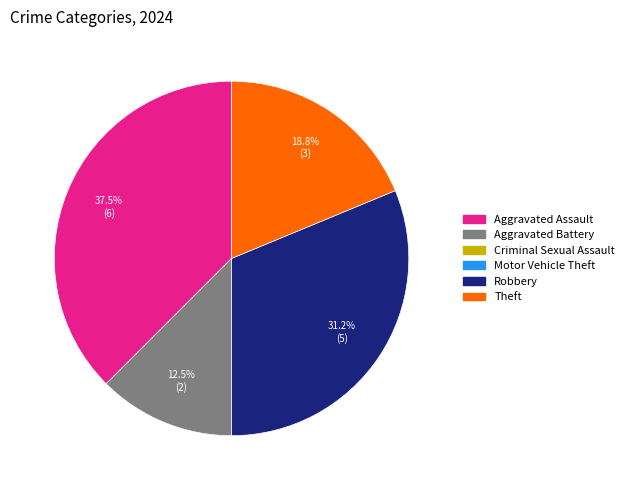

Is there any slice that represents more than half of the pie?

No